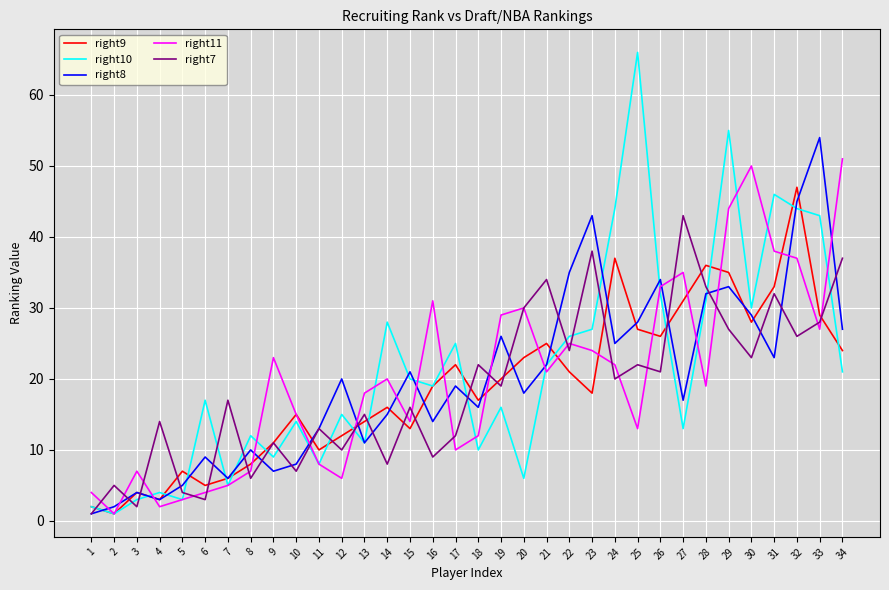

Which series has the widest spread of values?

right10